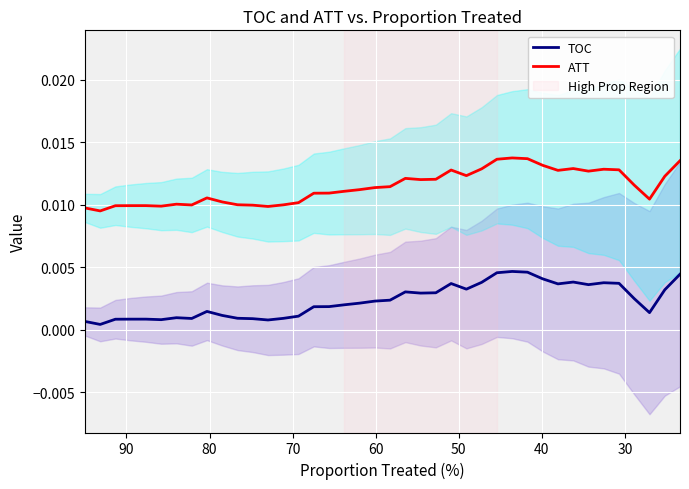

List the series in order of their overall mean, highest first.

ATT, TOC